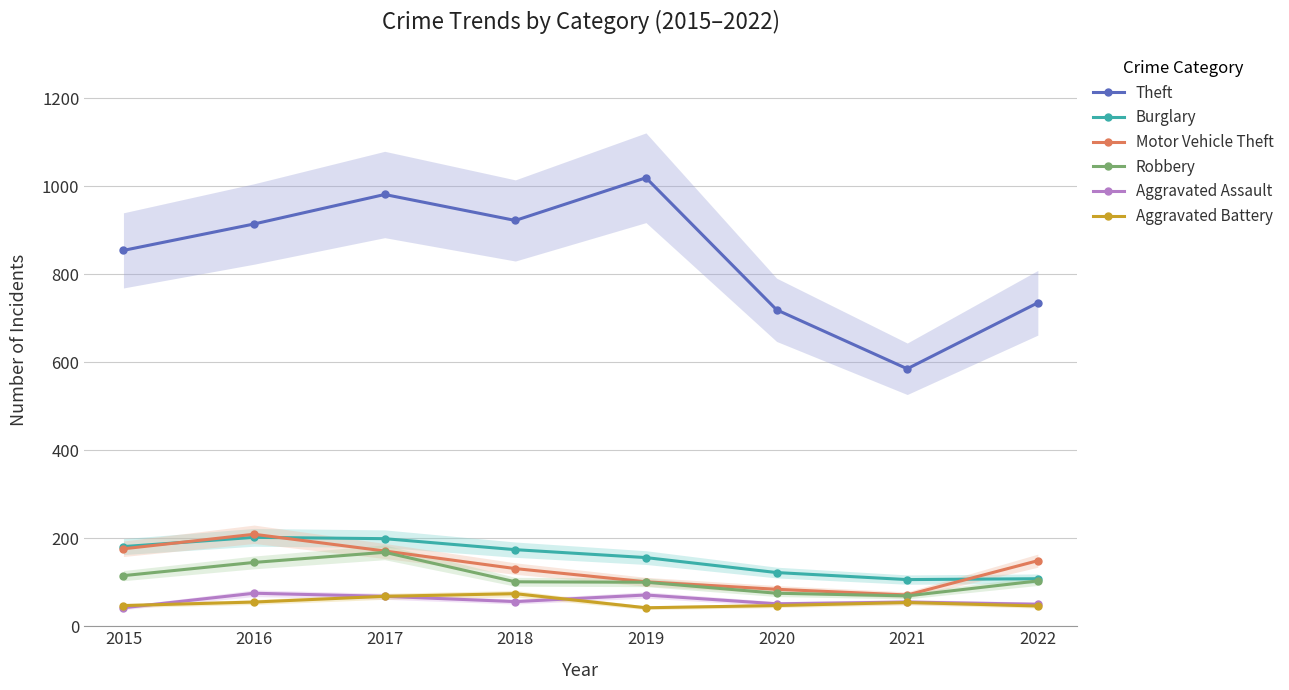

What is the minimum value shown in the chart?

42